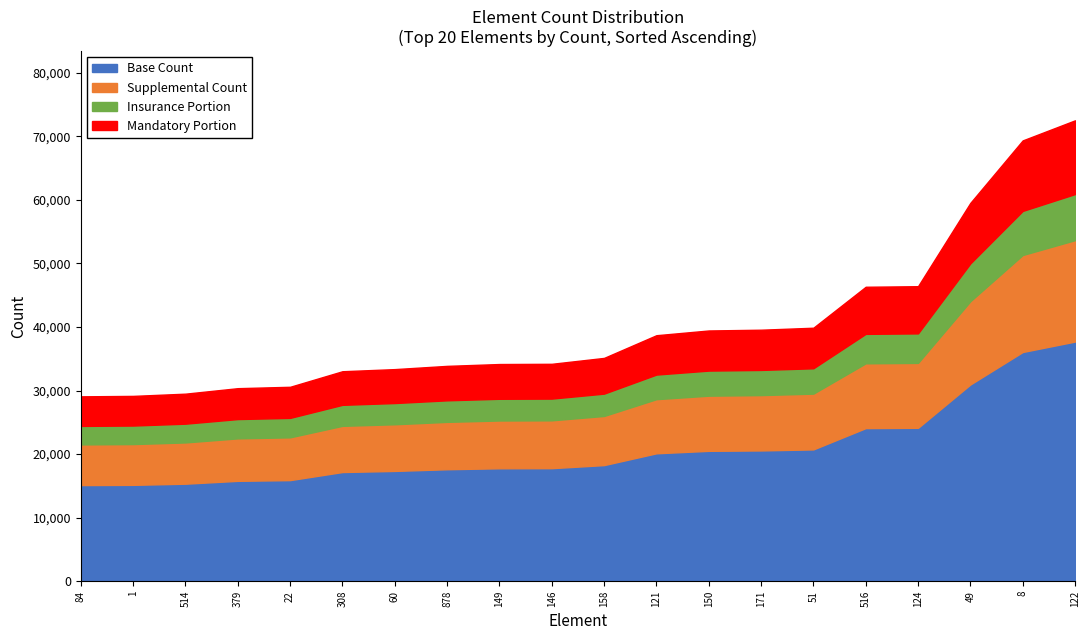

What is the lowest value of the Base Count series?

15124.7